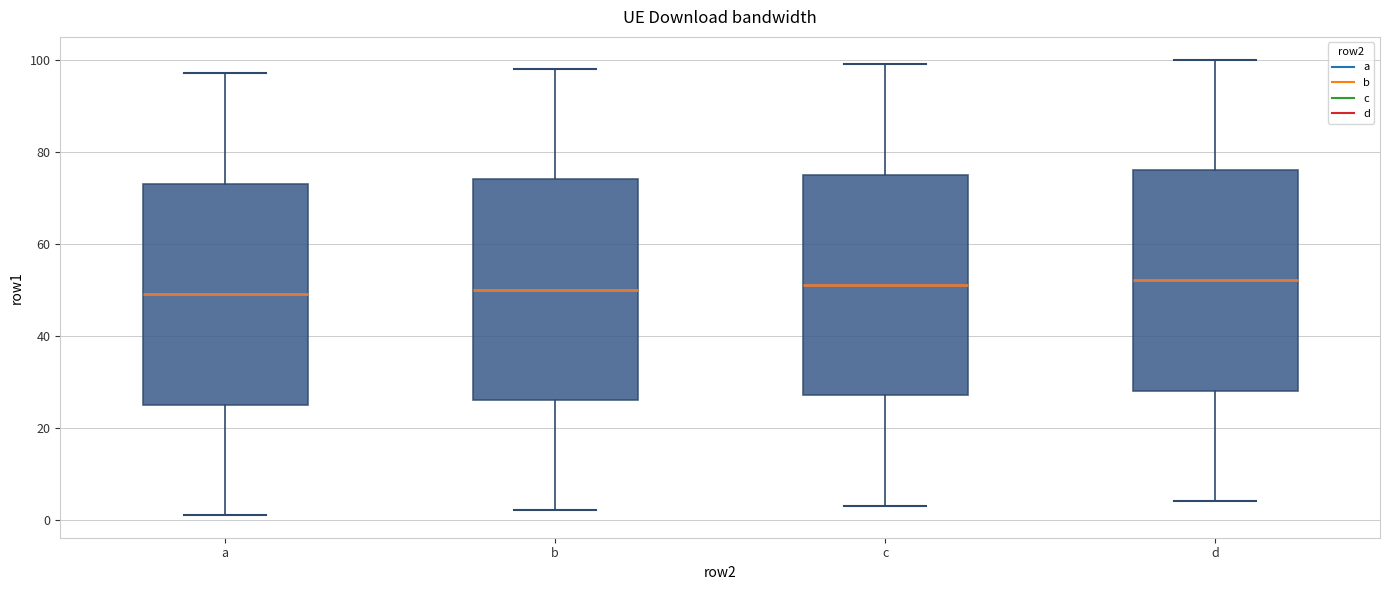

Reading left to right, read every box against the y-axis: the position of its median line, the range the box covers, and the ends of its whiskers. The values are not printed on the chart, so give them approximately, as read against the axis.

a: median 50, box 26 to 74, whiskers 2 to 98
b: median 50, box 26 to 74, whiskers 2 to 98
c: median 52, box 28 to 76, whiskers 4 to 100
d: median 52, box 28 to 76, whiskers 4 to 100